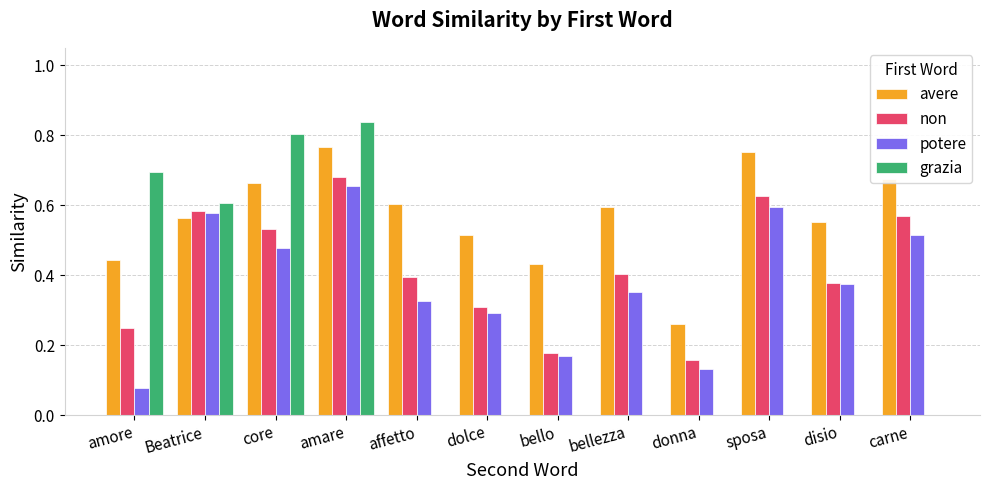

How many groups of bars are there?

12